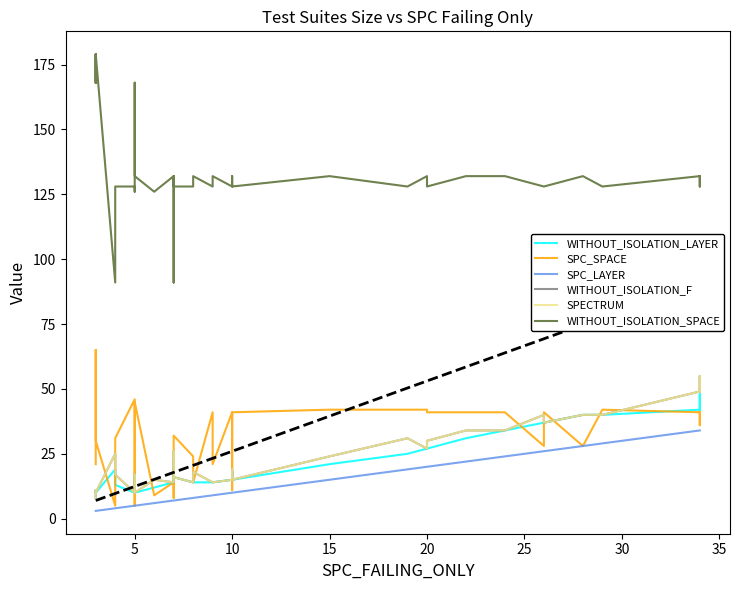

What is the sum of all WITHOUT_ISOLATION_SPACE values?

5324